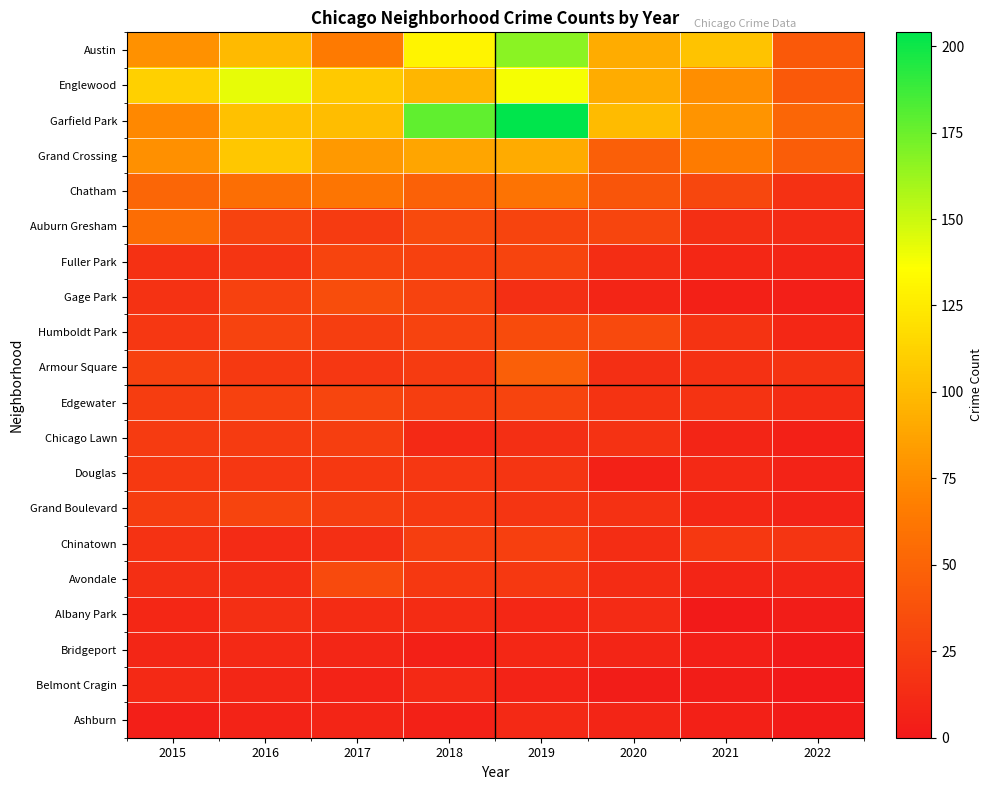

Between 2019 and 2015, which is larger?

2019